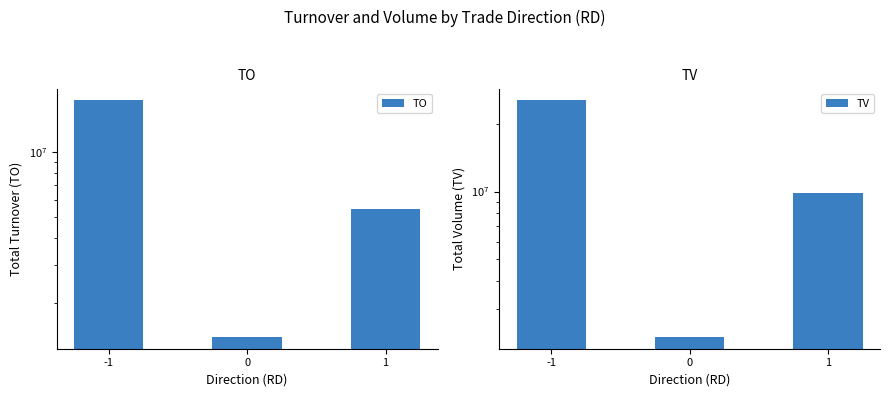

Between 0 and 1, which series saw the biggest shift?

TV